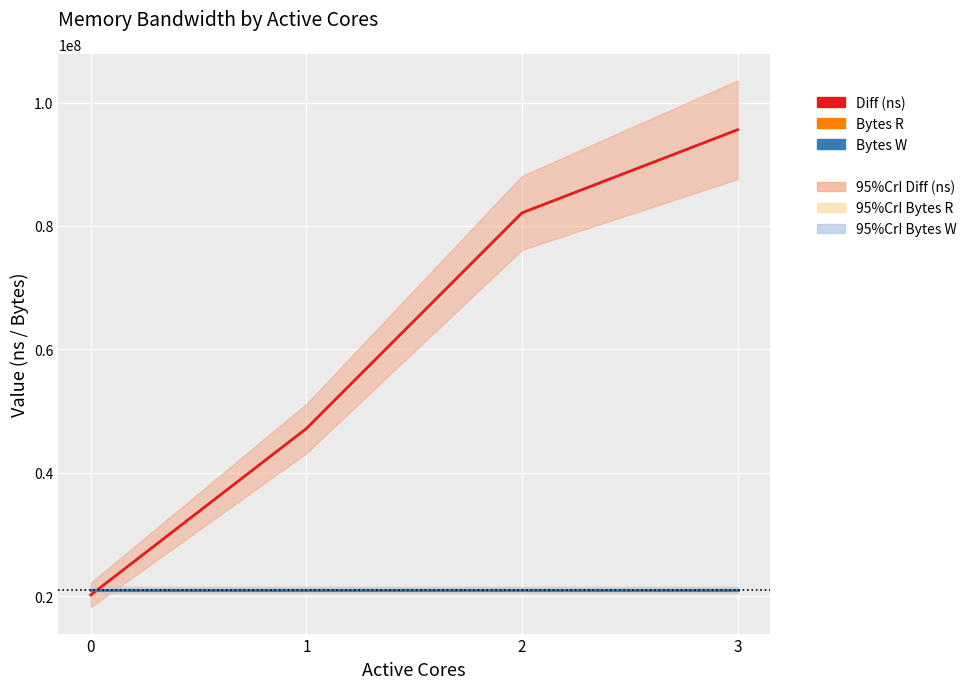

Which series has the largest range (max minus min)?

Diff (ns)